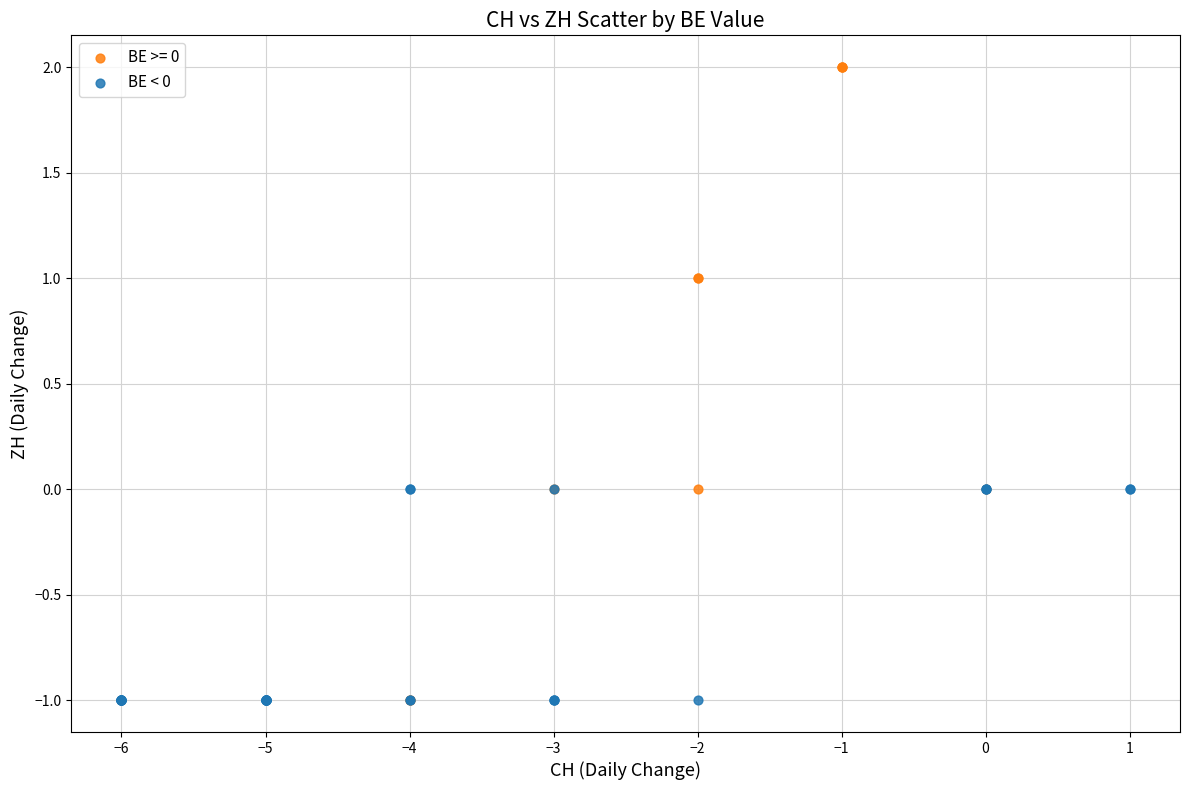

Which series reaches the maximum Y coordinate?

BE >= 0